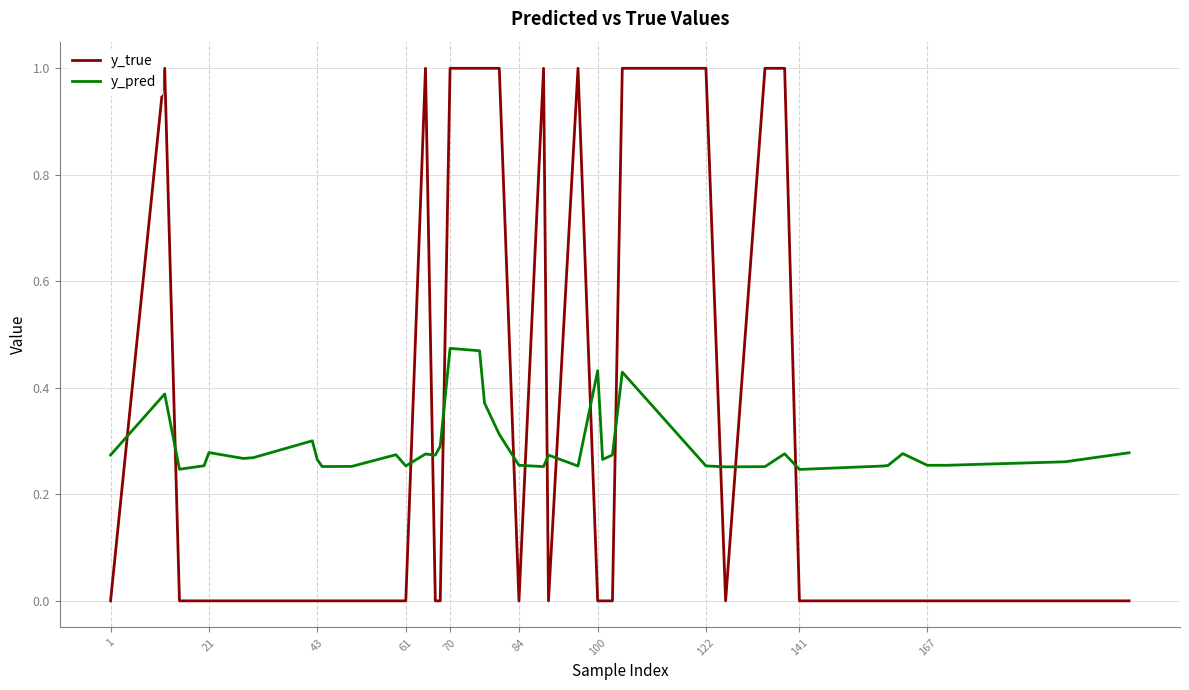

Rank the series by their maximum value, from lowest to highest.

y_pred, y_true